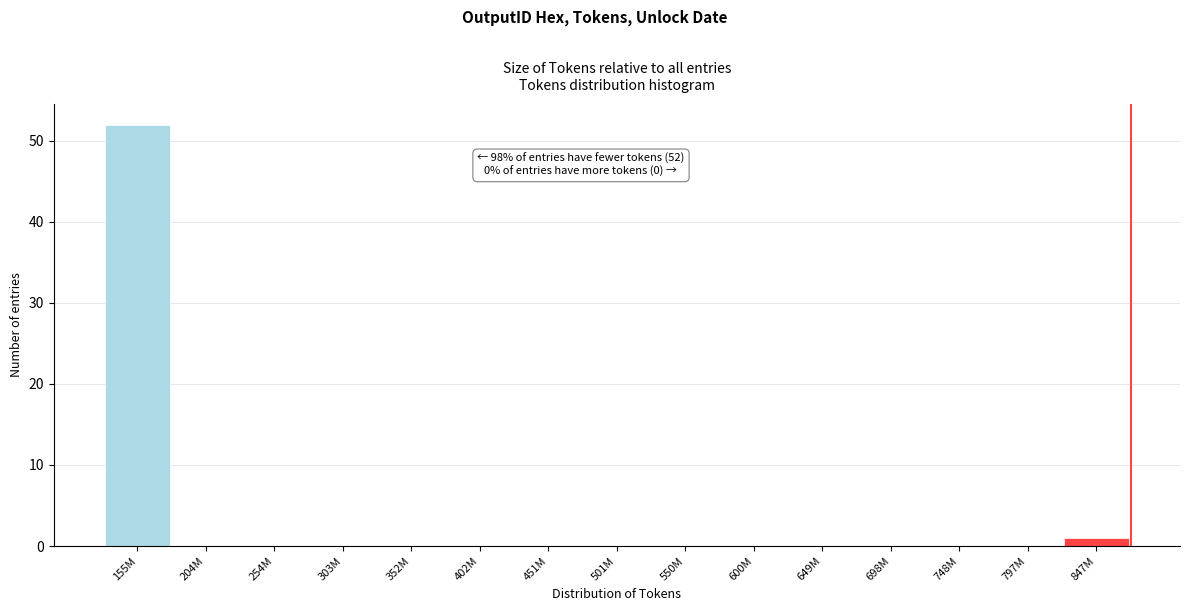

Reading right to left, extract all data points from this chart.

847M=1	797M=0	748M=0	698M=0	649M=0	600M=0	550M=0	501M=0	451M=0	402M=0	352M=0	303M=0	254M=0	204M=0	155M=52